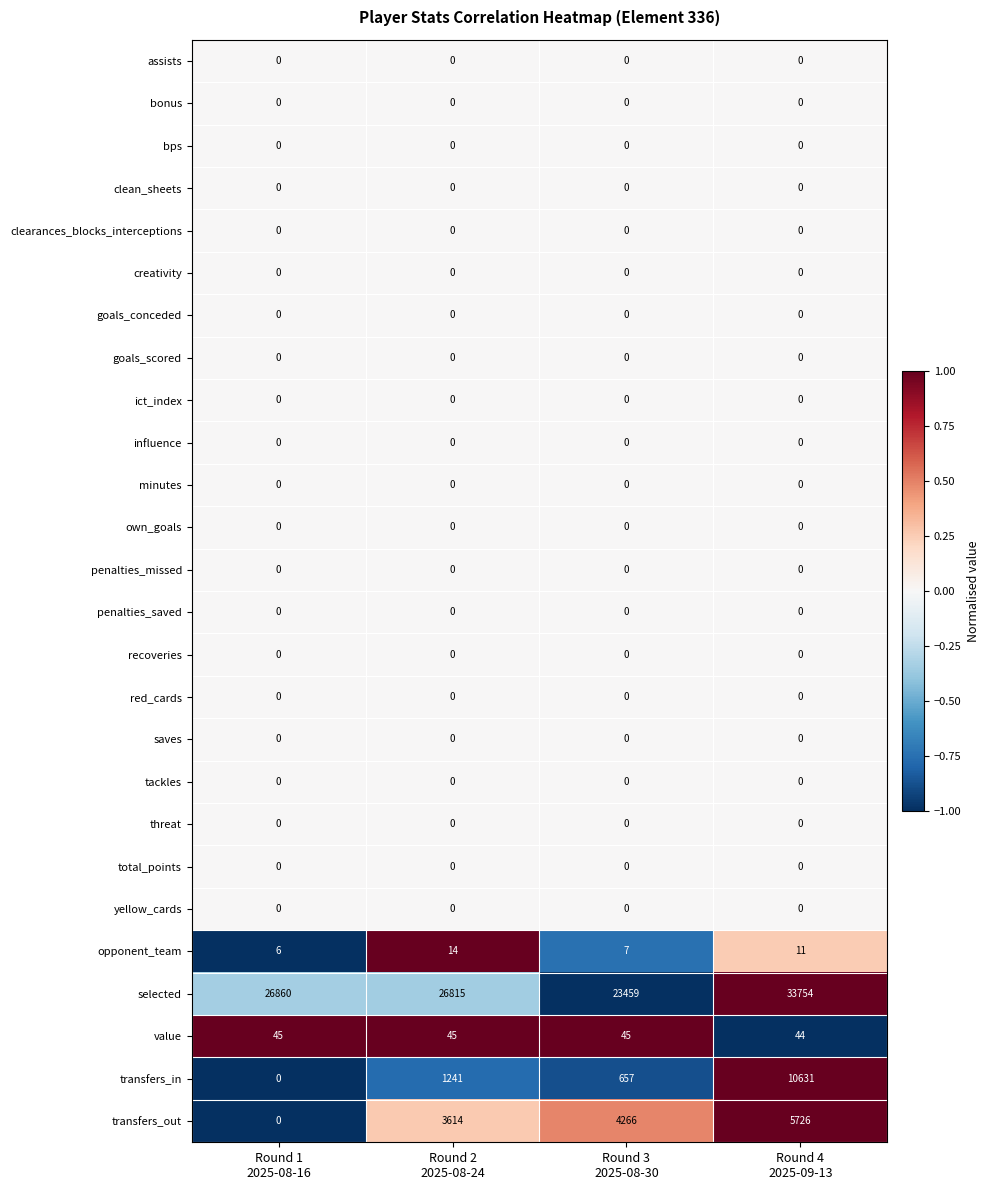

Which series has the largest total across all categories?

selected